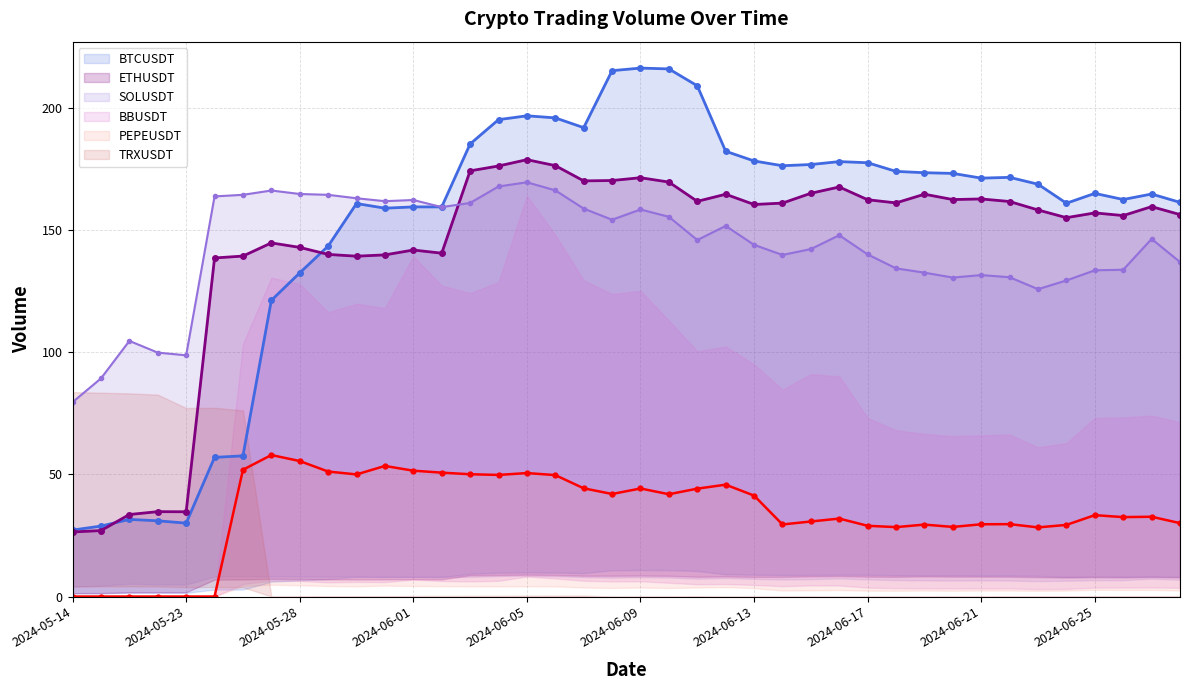

What is the difference between the PEPEUSDT values at 2024-06-11 and 2024-05-20?

44.1